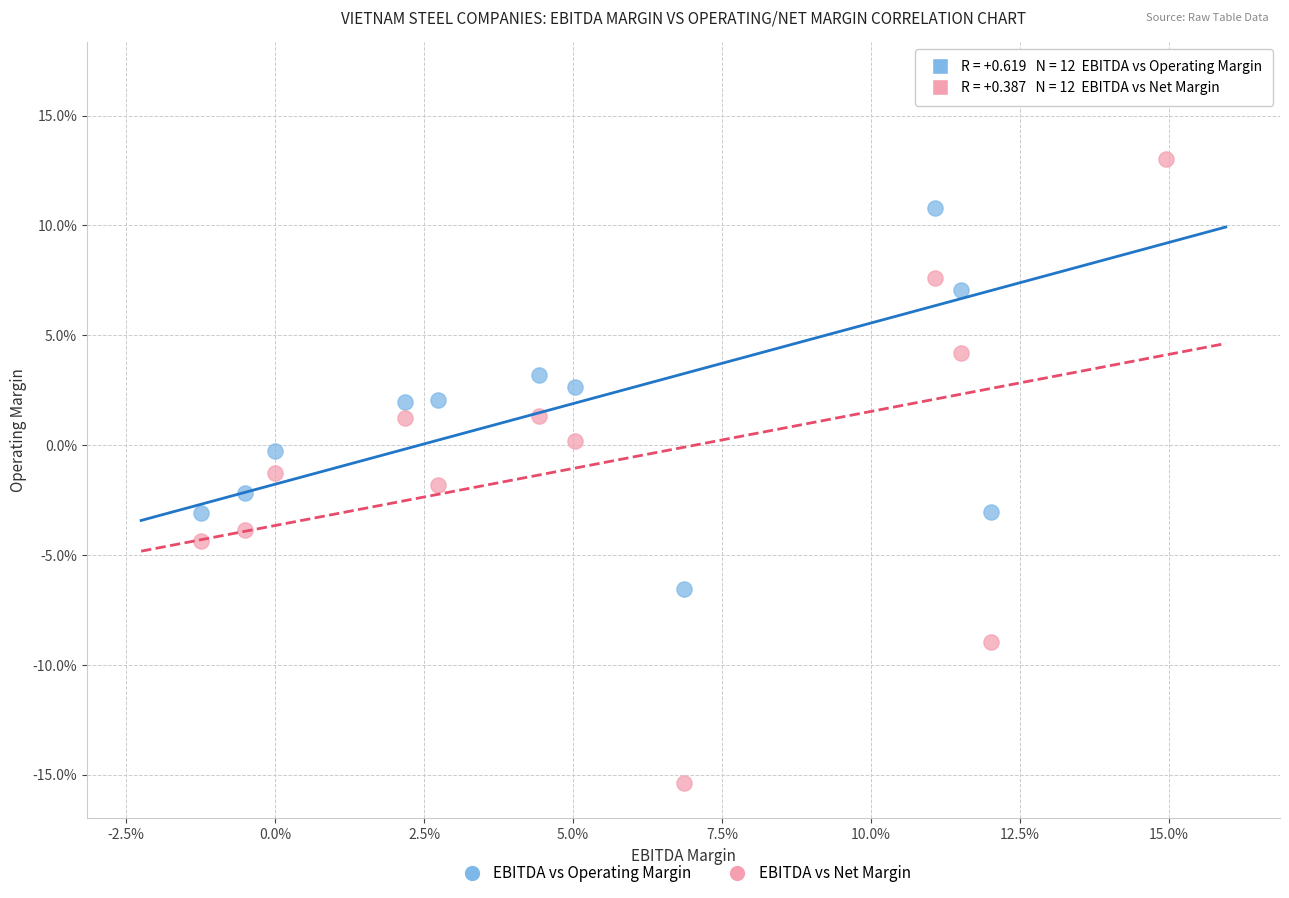

What are all the series names shown in the legend?

EBITDA vs Operating Margin, EBITDA vs Net Margin